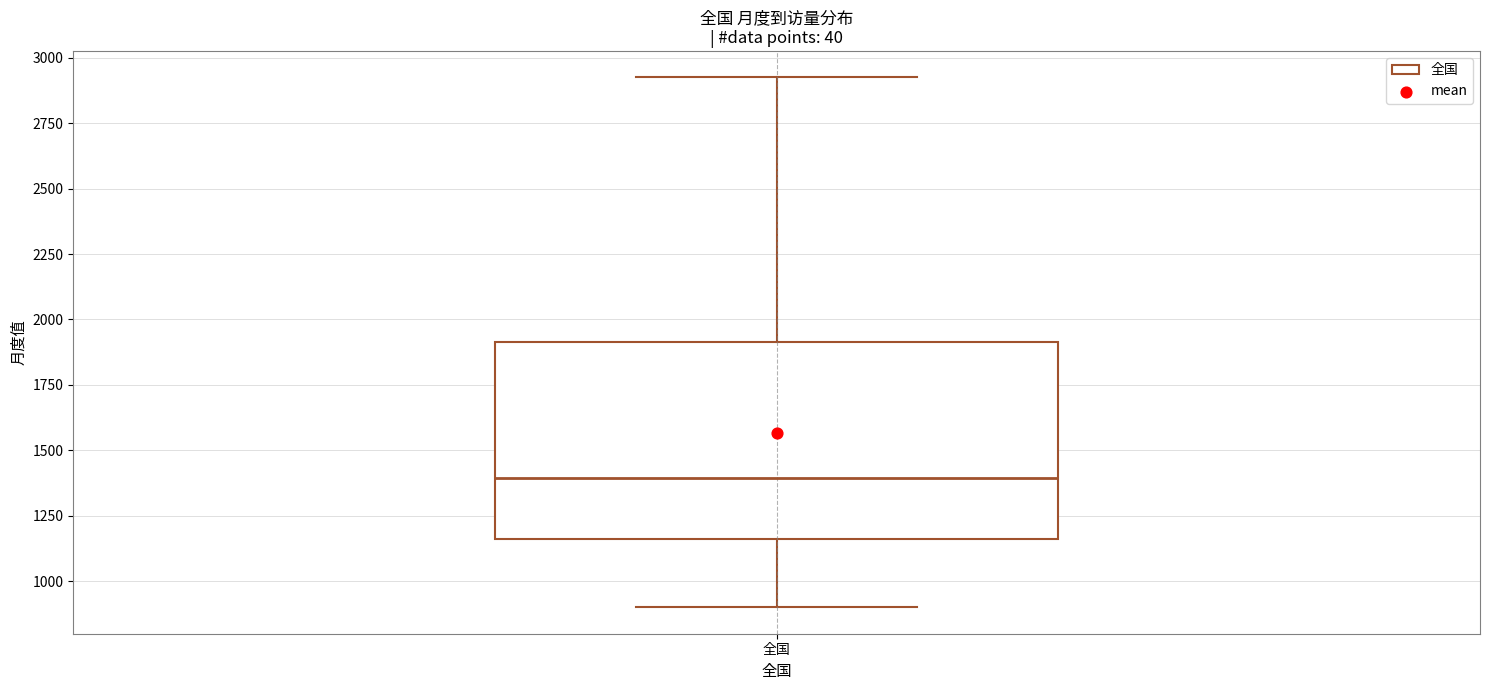

Transcribe this box plot: give where the median line is, the range the box spans, and where the two whiskers end, as read against the y-axis. The values are not printed on the chart, so give them approximately, as read against the axis.

median 1400, box 1150 to 1900, whiskers 900 to 2950